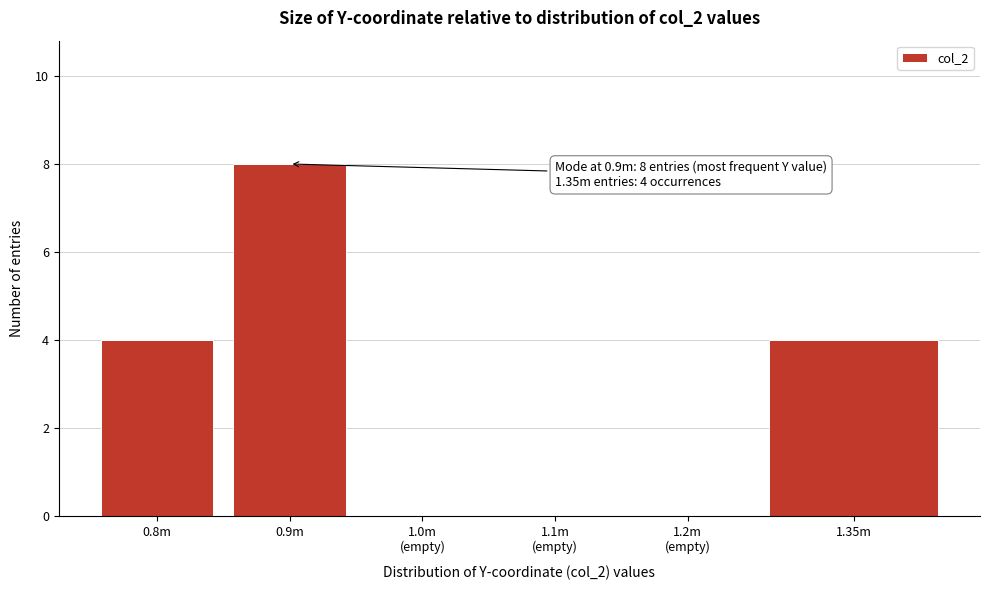

Between 1.35m and 0.9m, which is larger?

0.9m